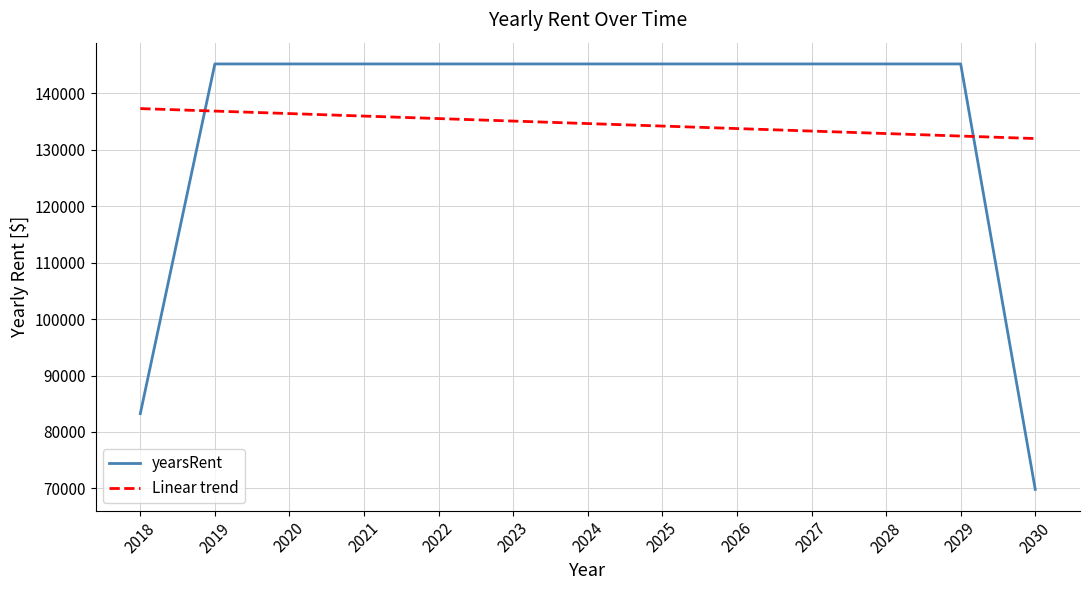

At how many categories does at least one series exceed 143024?

11